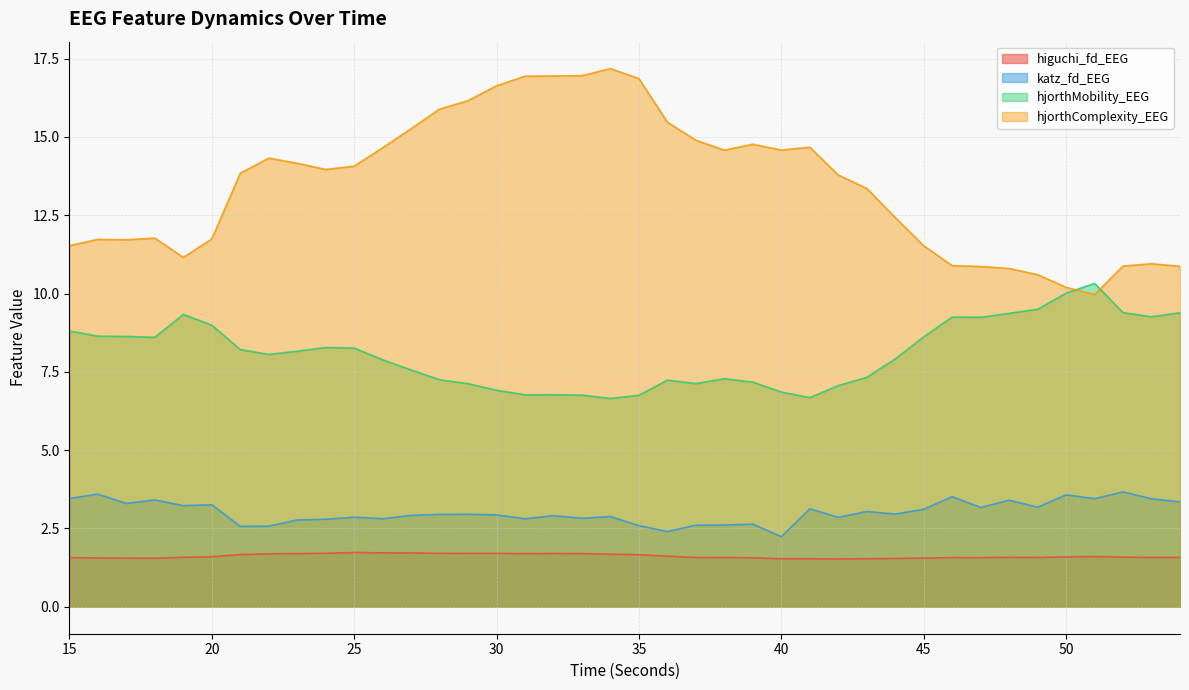

At which category is the sum across all series the highest?

34